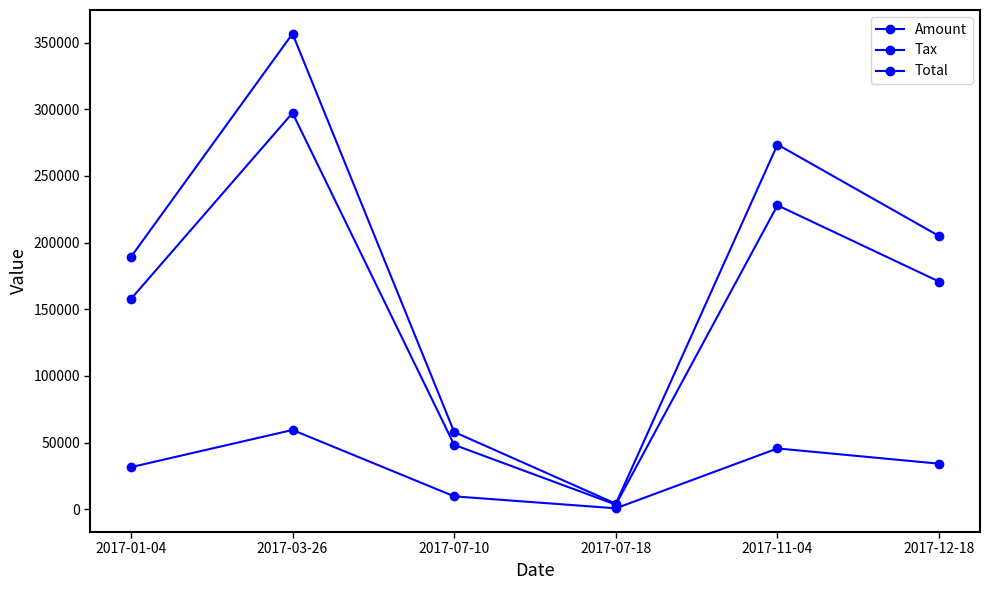

True or false: Tax and Amount cross at least once.

False